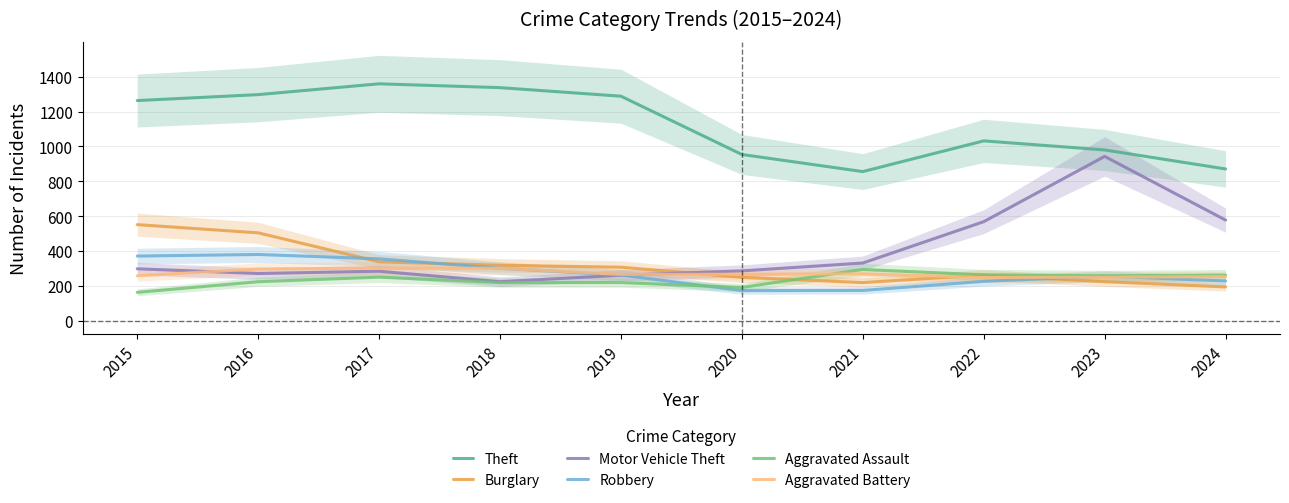

Is it true that Robbery equals 504 at 2016?

False